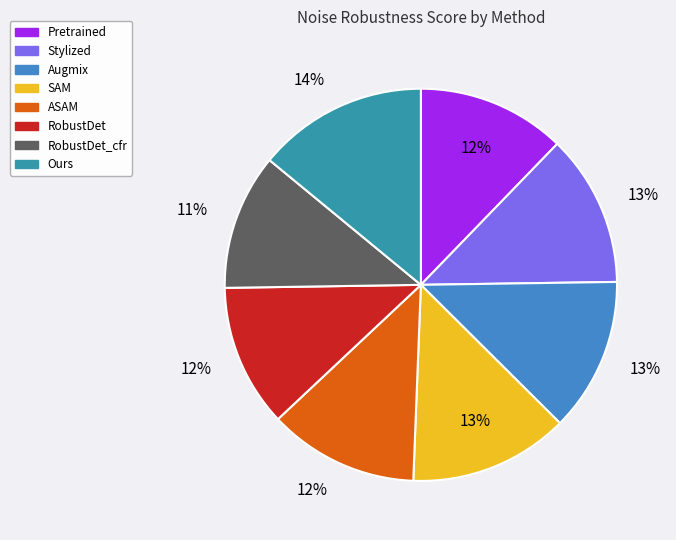

To the nearest percent, what portion does Ours represent?

14%